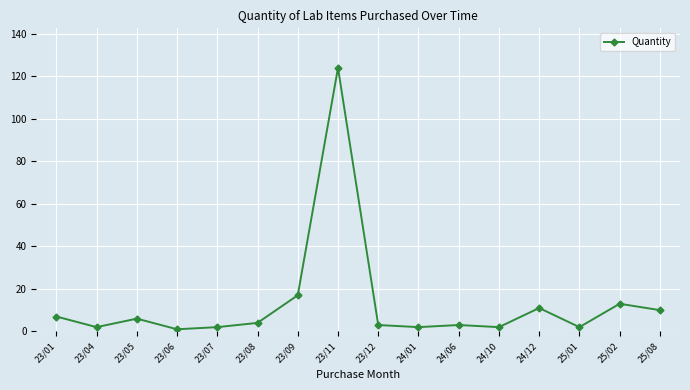

Where is the data nearest to the value 62?

23/09